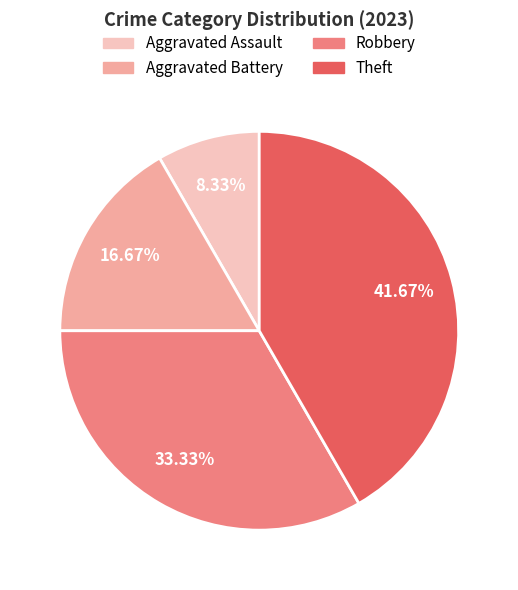

Does Aggravated Assault account for over 50% of the chart?

No